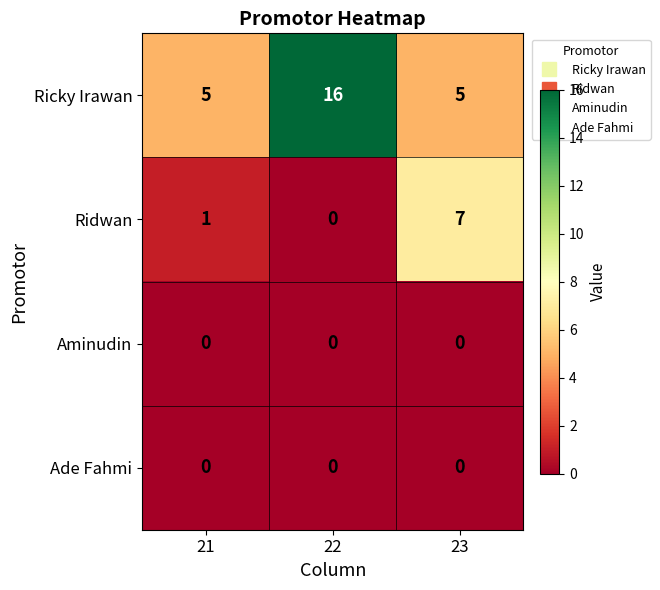

Is it true that Ridwan equals 0 at 22?

True